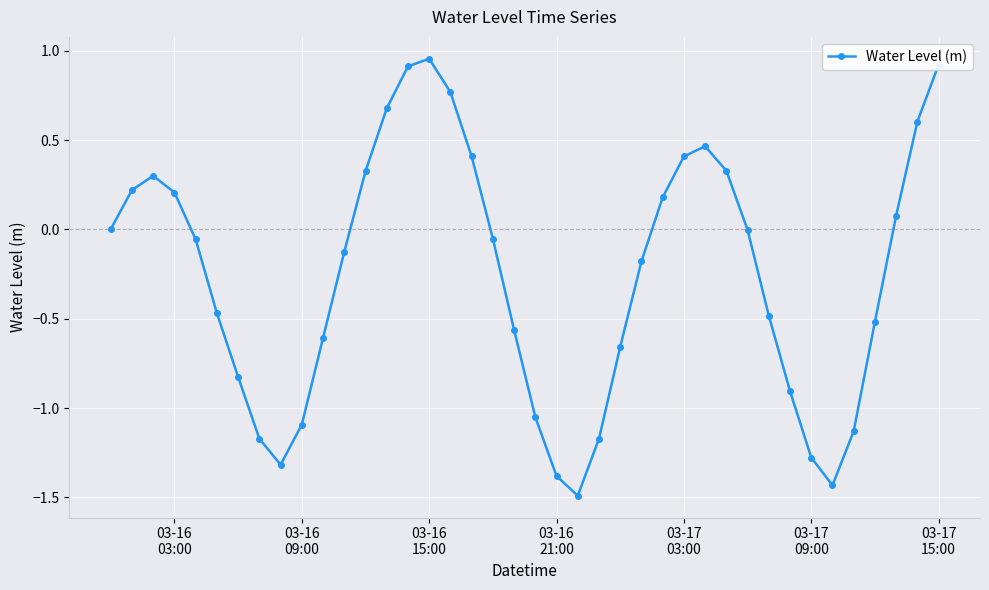

What is the difference between the maximum and minimum values?

2.4